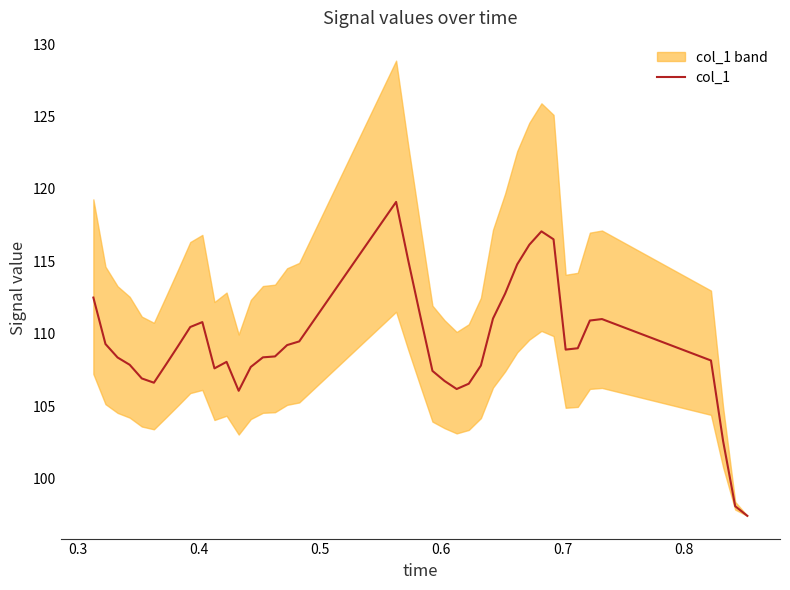

What is the highest value of the col_1 series?

119.1